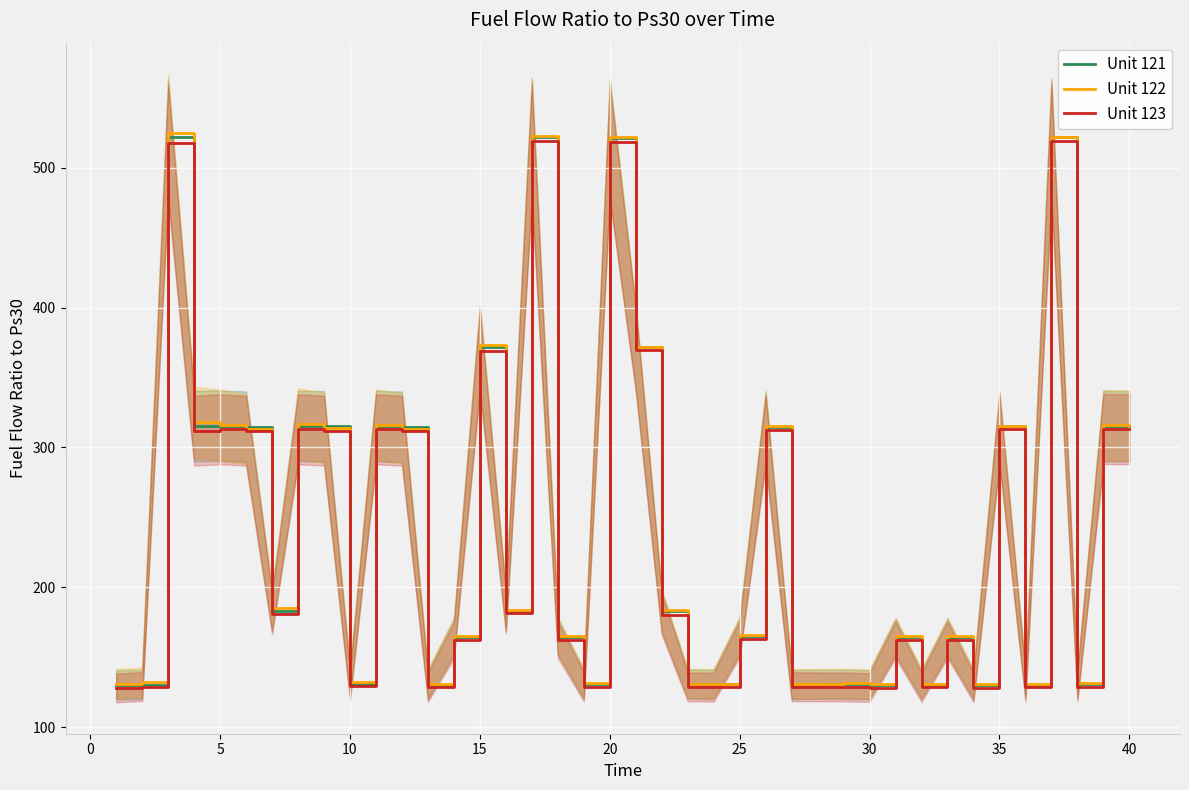

What is the highest value of the Unit 121 series?

521.9